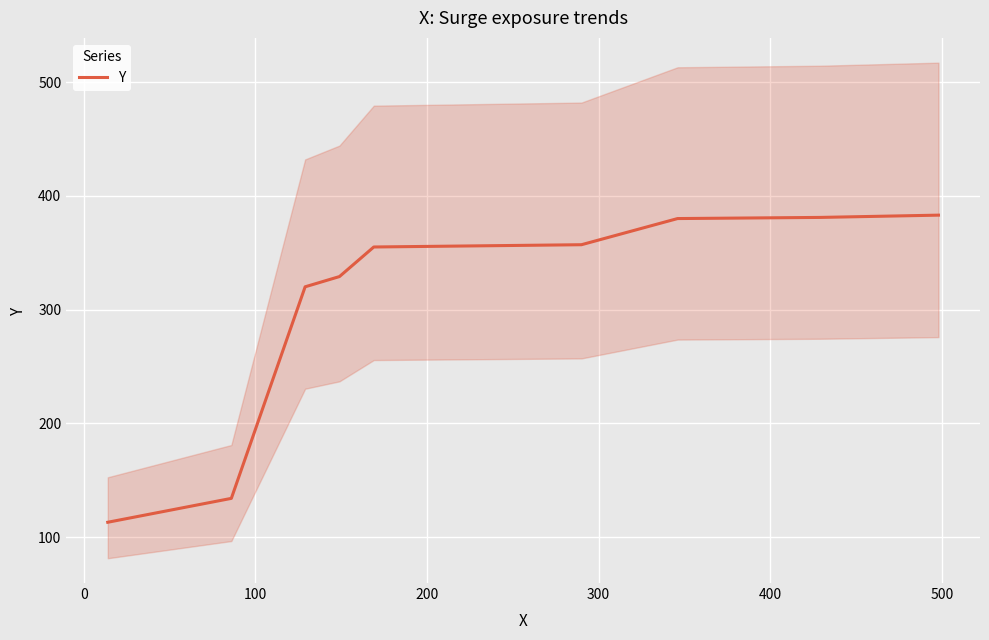

What position from the left is 300?

5